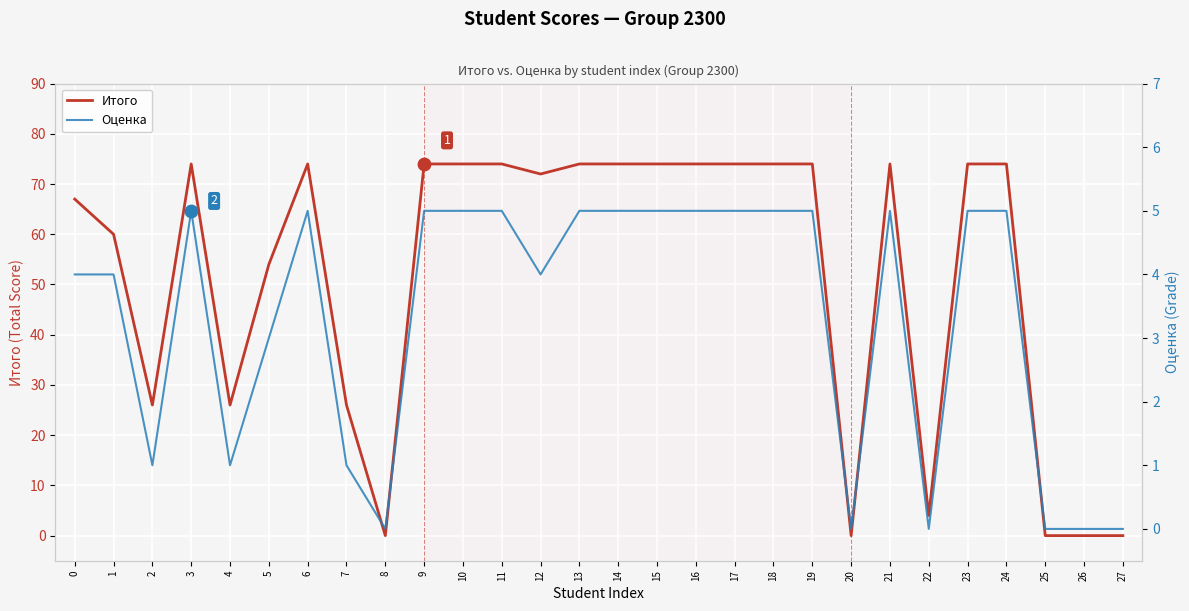

At how many categories does at least one series exceed 61?

17